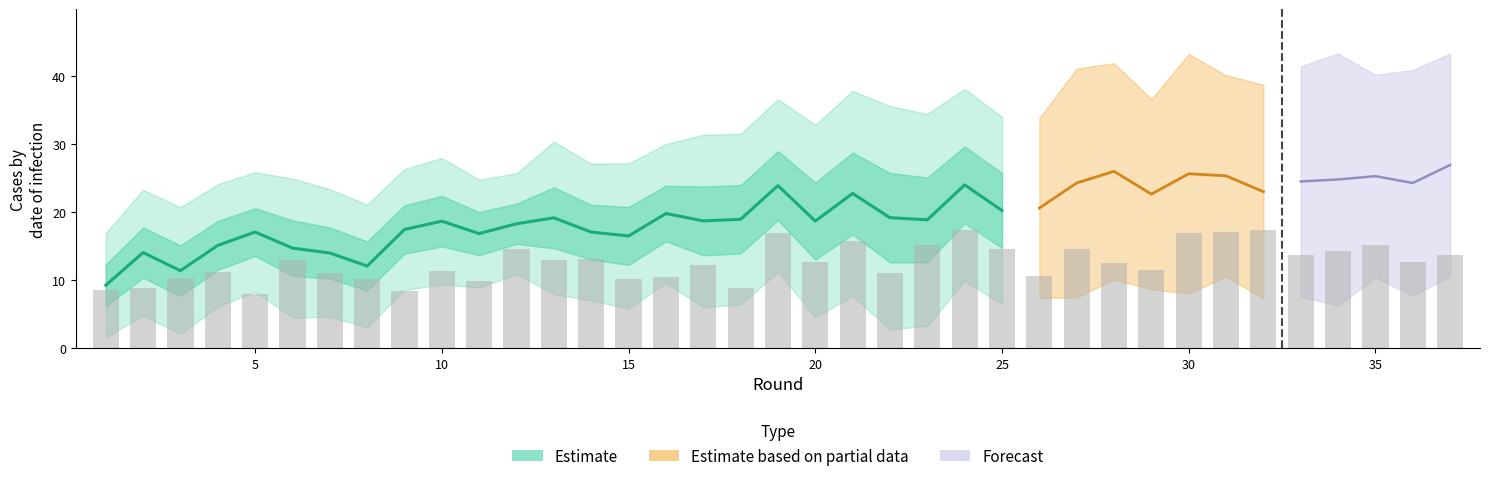

What is the greatest value displayed?

27.0